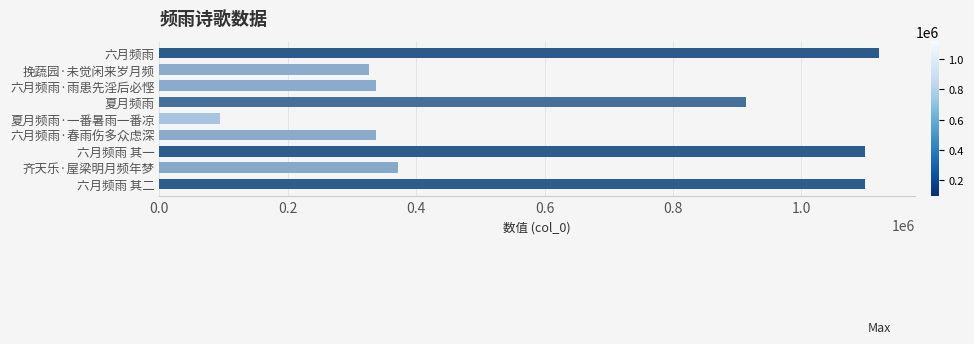

What is the label of the 7th bar from the bottom?

六月频雨·雨患先淫后必悭